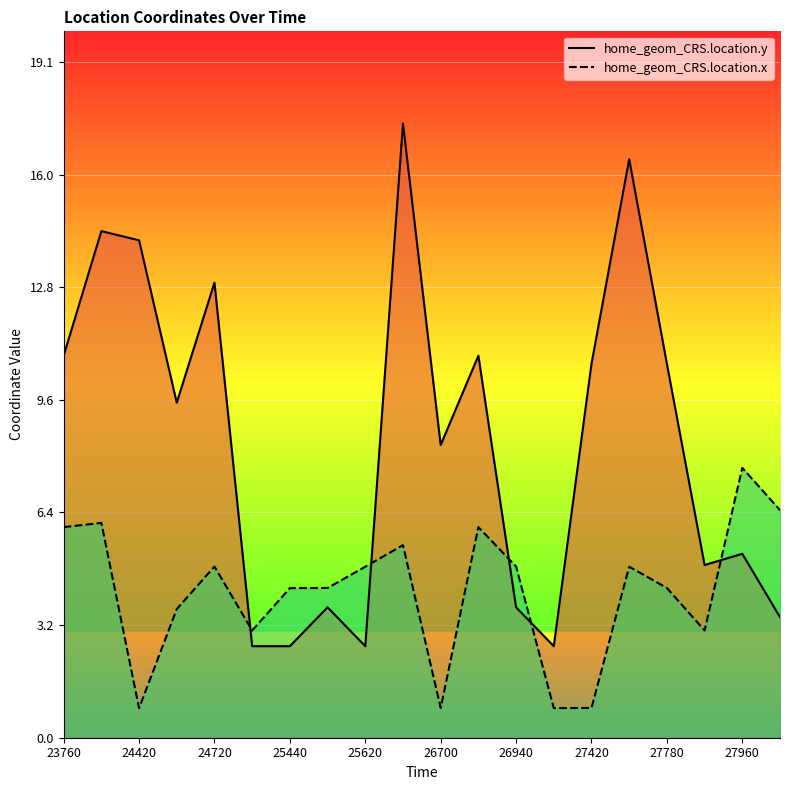

Where is the first local minimum for home_geom_CRS.location.x?

24420